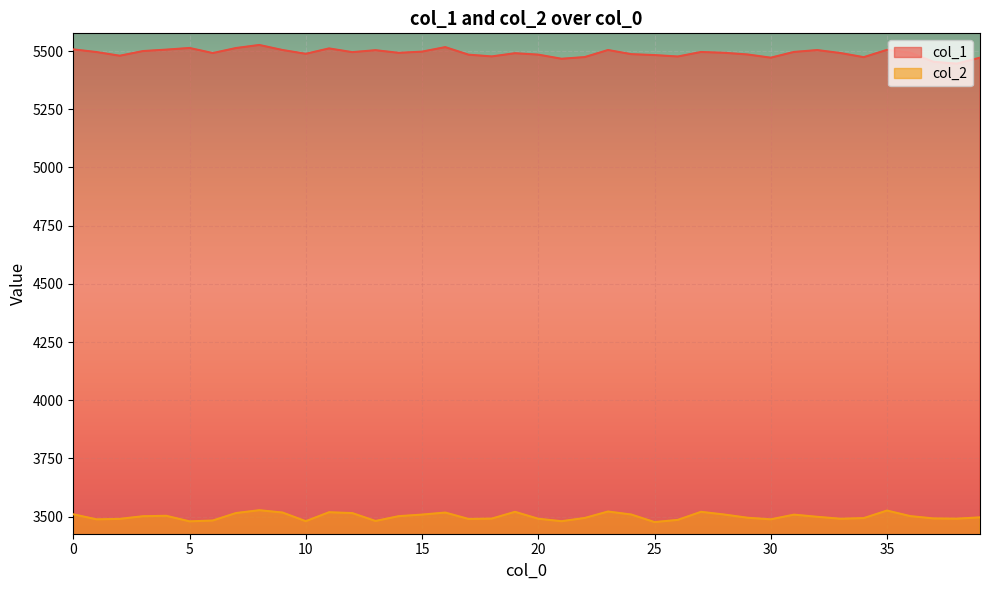

In col_2, how many points are higher than both neighbors (excluding endpoints)?

9